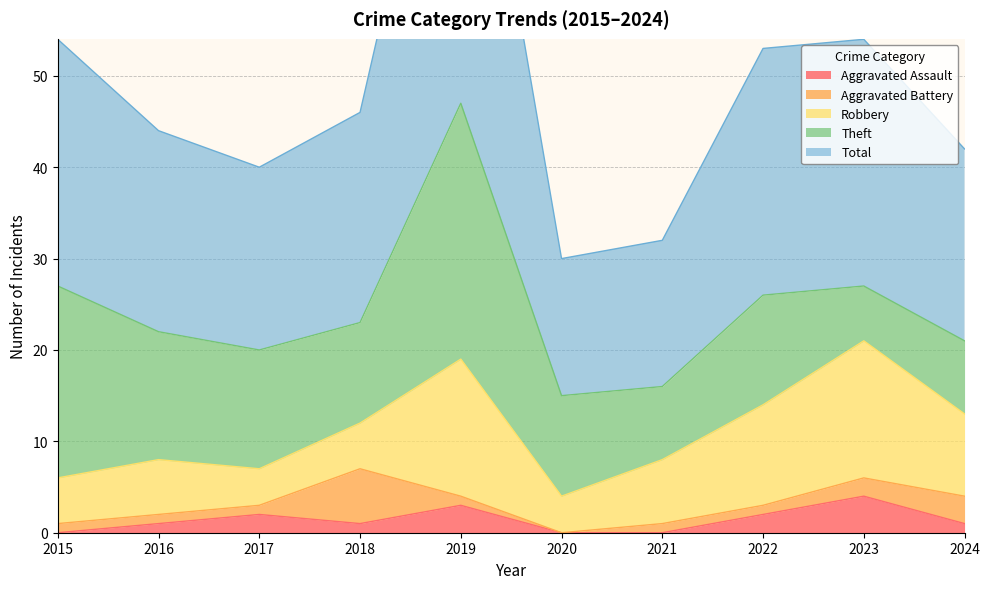

What is the difference between the Total values at 2020 and 2021?

1